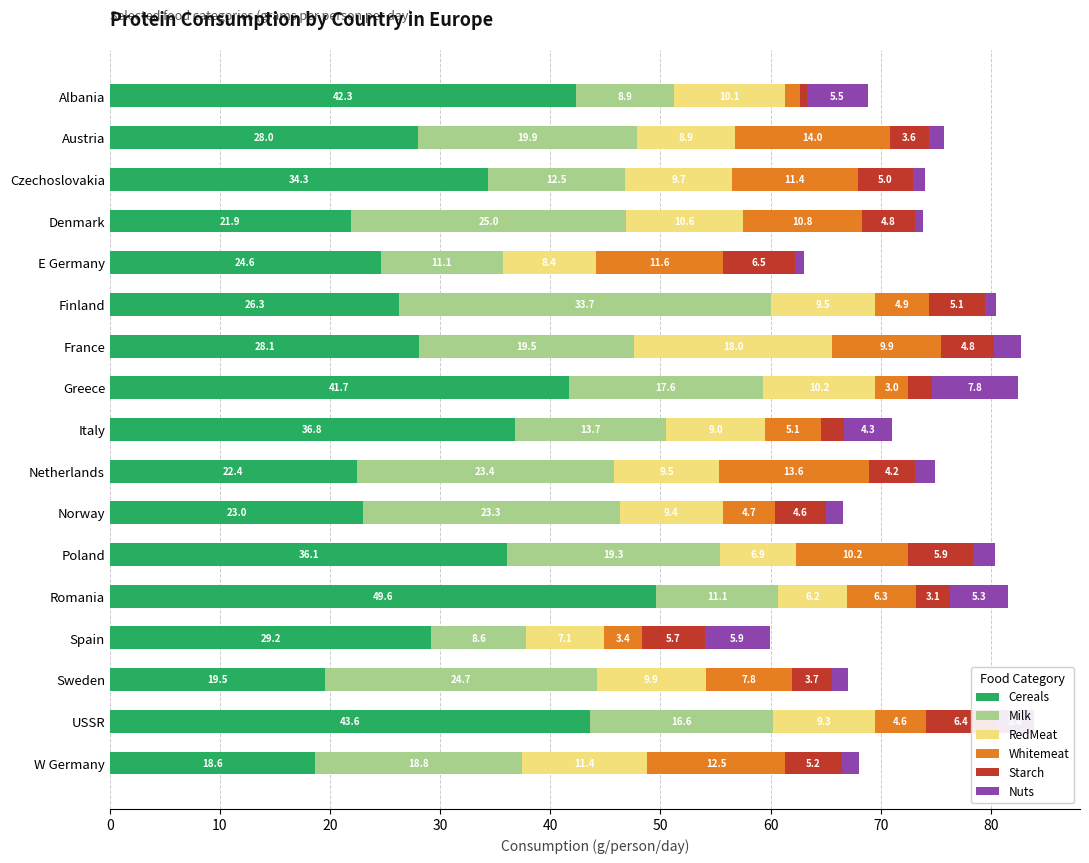

What is the total value across all series at USSR?

83.9